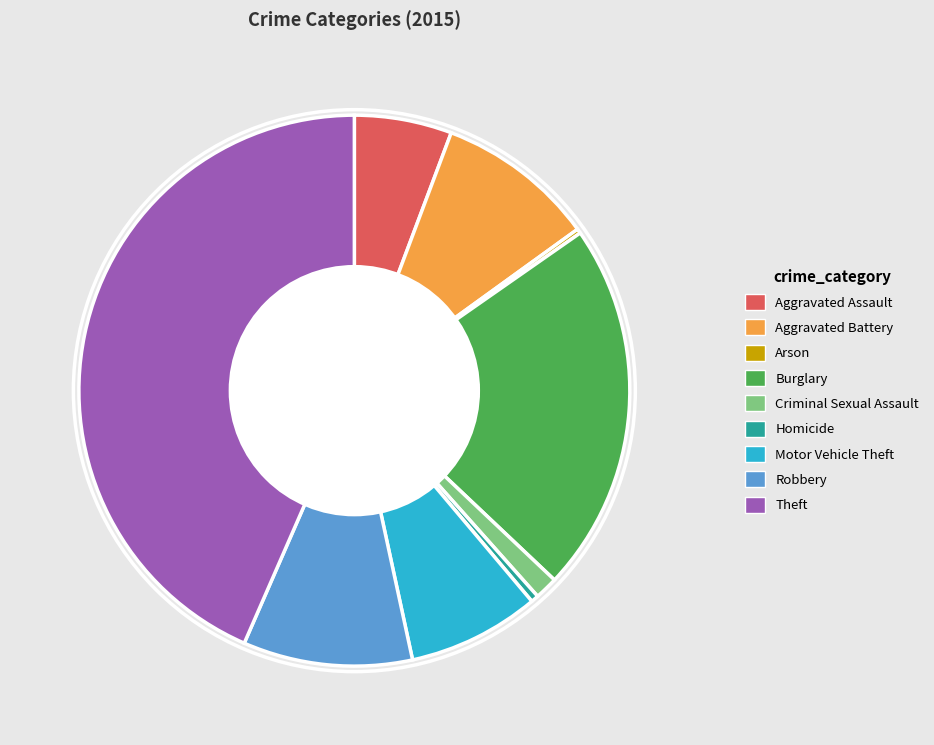

Does Robbery account for over 50% of the chart?

No